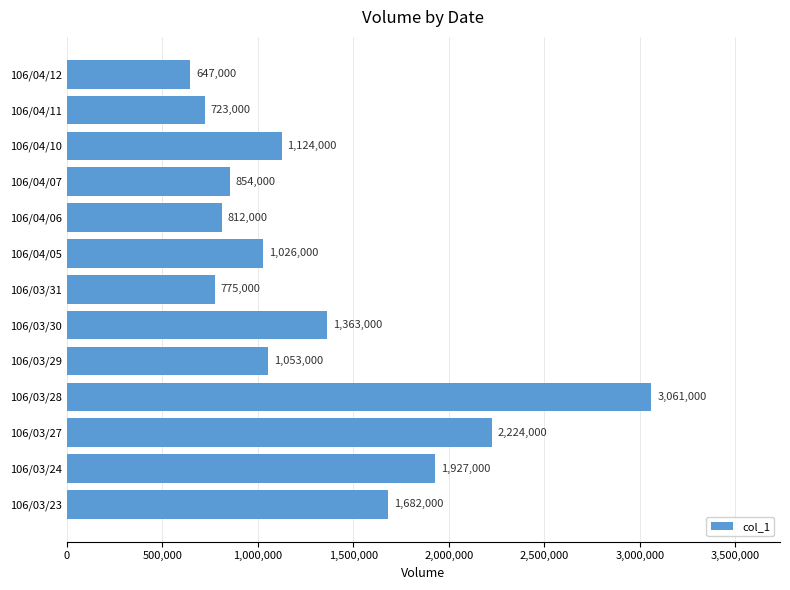

True or false: the data shows 515586 at 106/04/10.

False